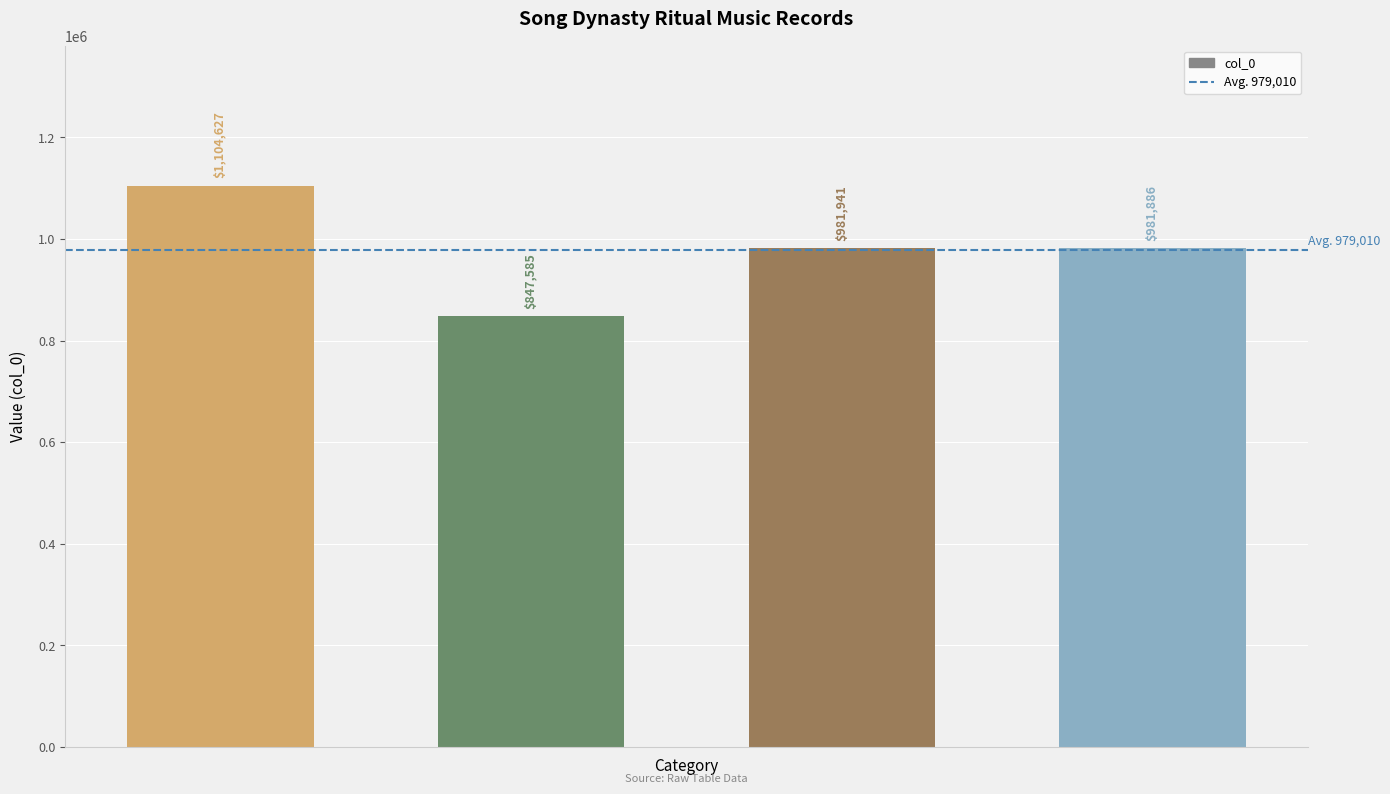

Reading left to right, what are all the values shown in this chart?

1104627	847585	981941	981886